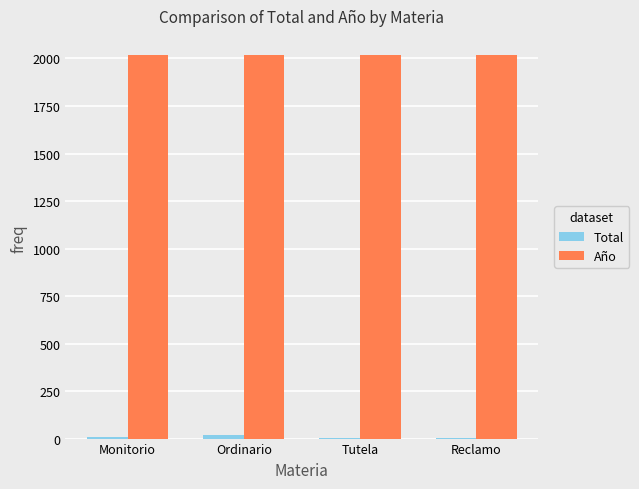

The Año series shows 2018 at Reclamo. True or false?

True